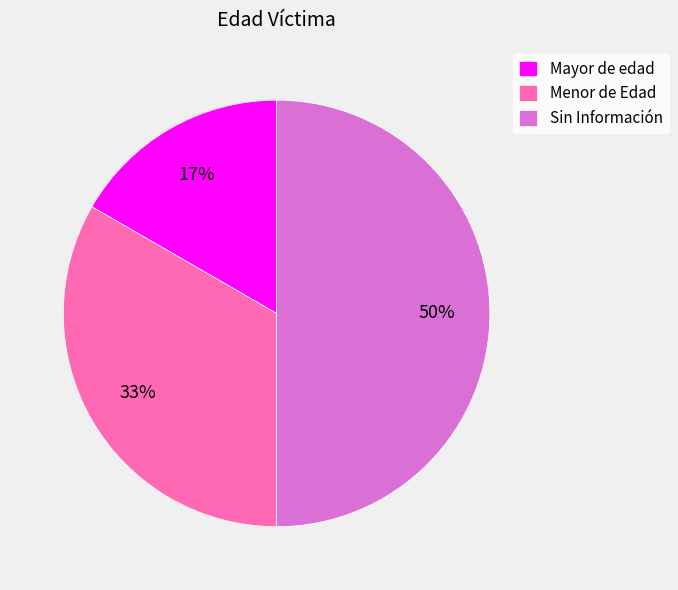

Rank the categories by value from lowest to highest.

Mayor de edad, Menor de Edad, Sin Información